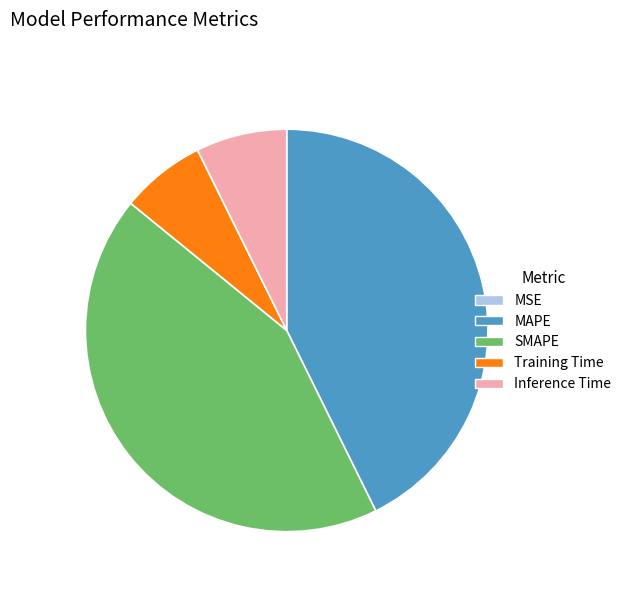

True or false: Training Time accounts for 22% of the total.

False